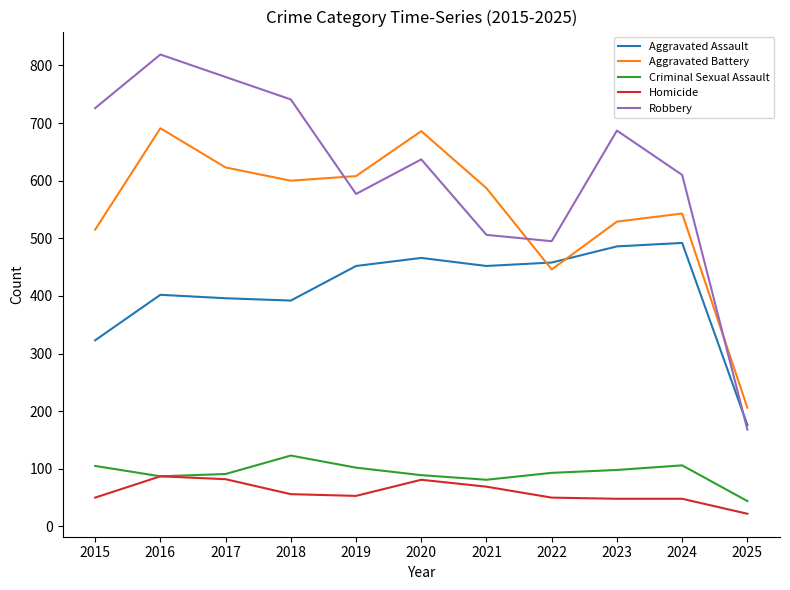

Which series has the largest range (max minus min)?

Robbery